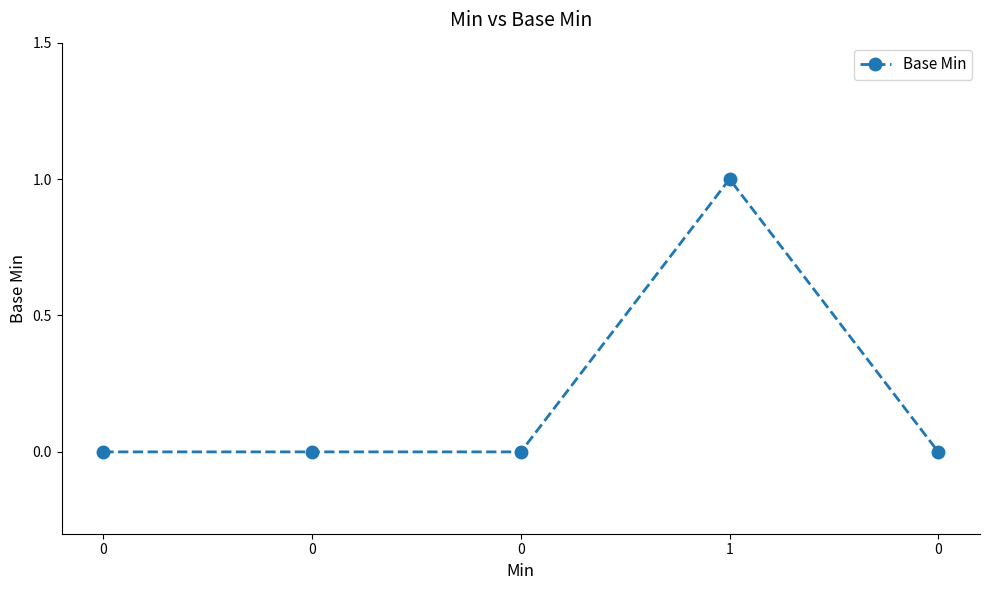

Count the number of categories in the chart.

5